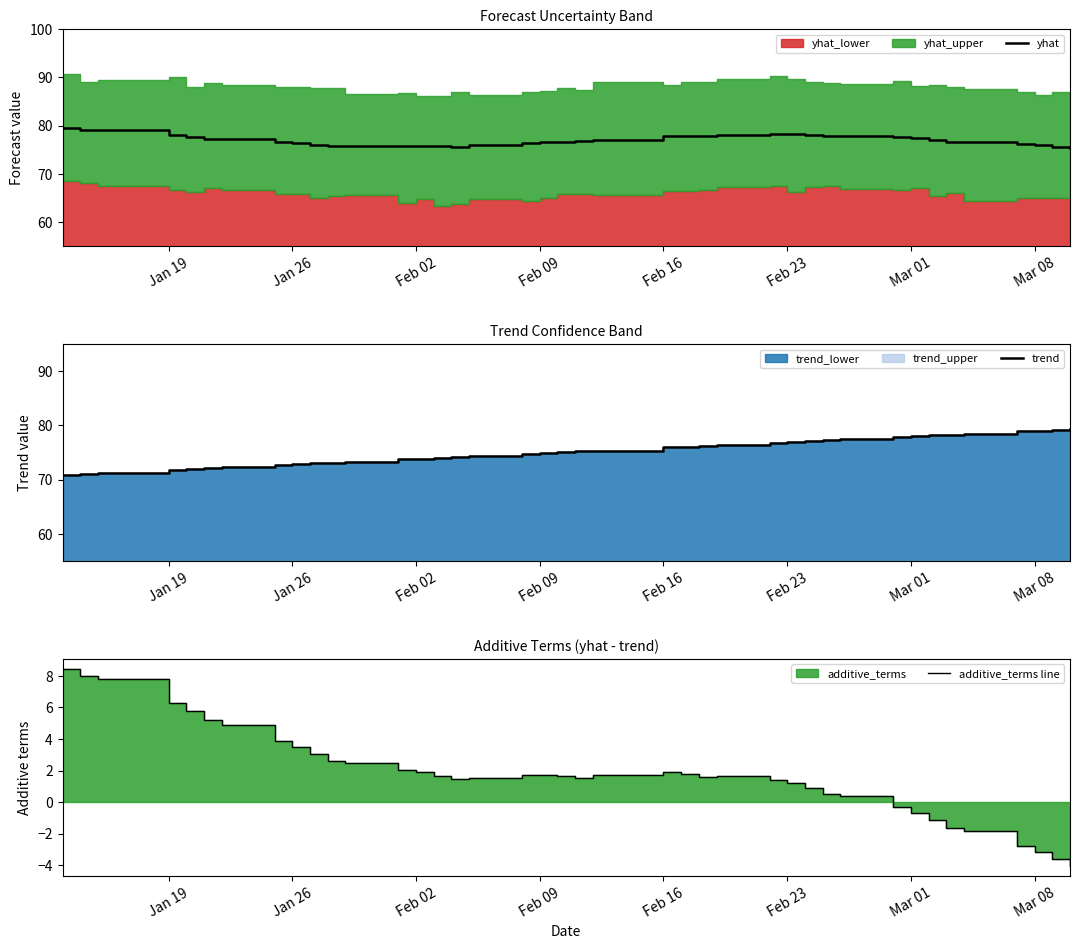

What is the maximum value for yhat?

79.4